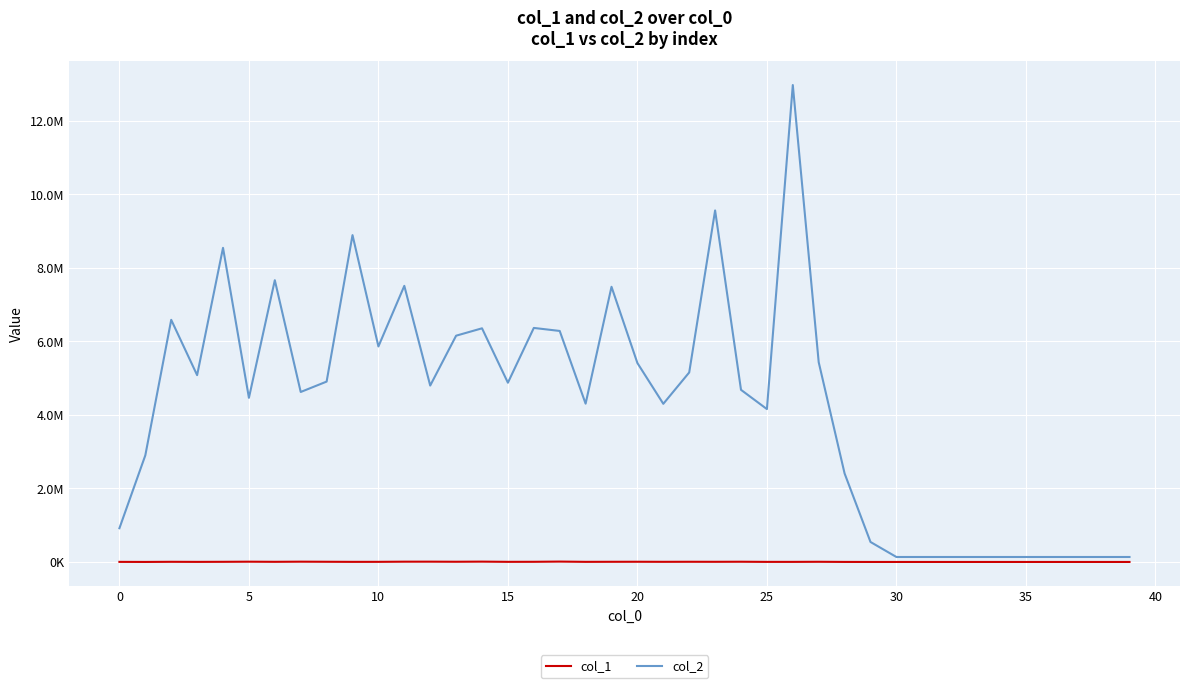

Does the chart display data point markers on the line(s)?

No